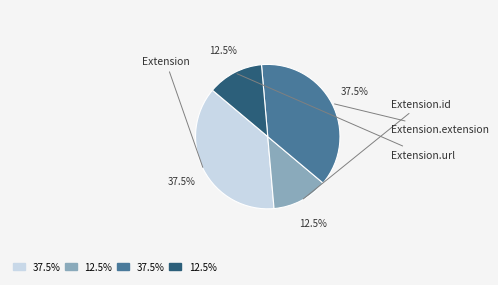

Does any single category account for the majority?

No